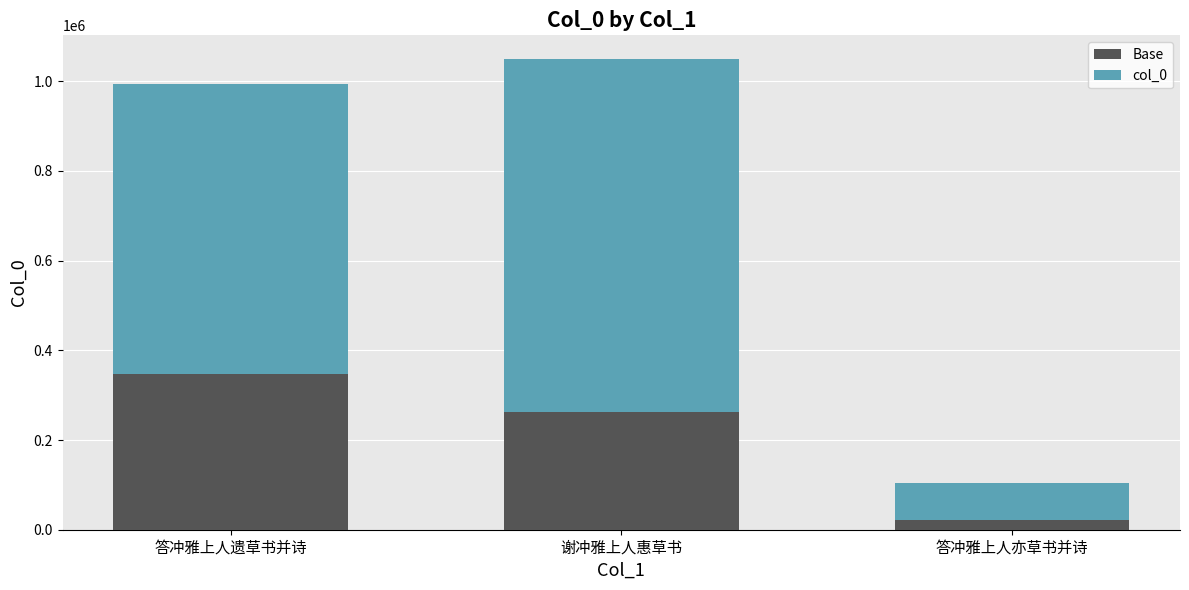

What is the total value across all series at 谢冲雅上人惠草书?

1049866.0